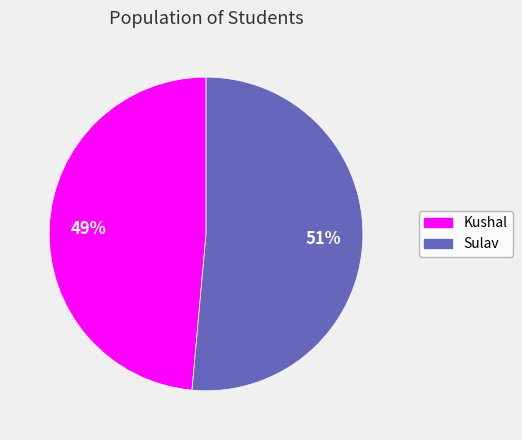

Which slice is the largest?

Sulav